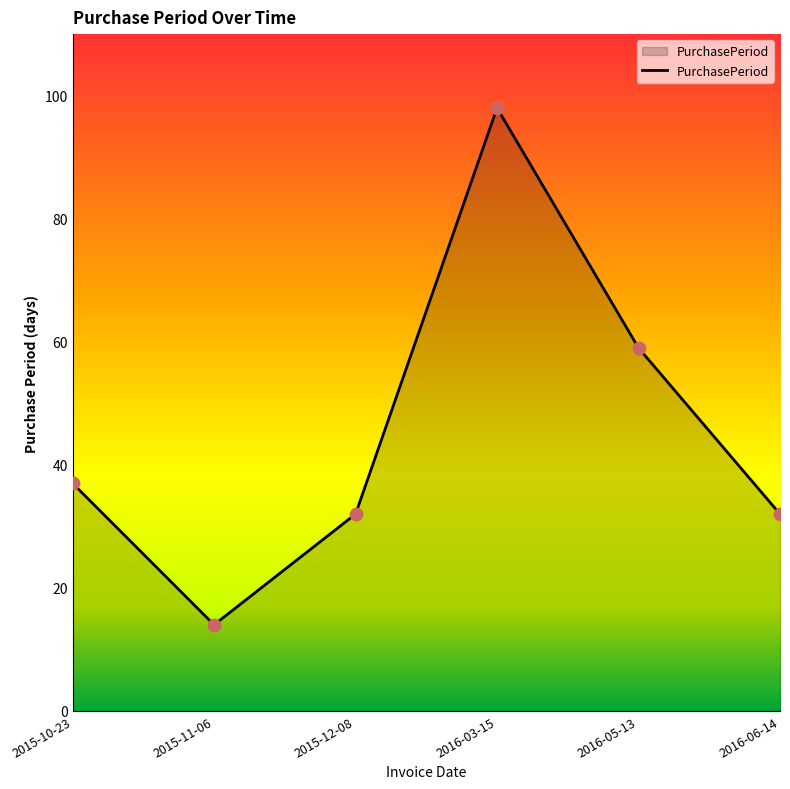

What is the change in value from 2015-12-08 to 2016-05-13?

+27